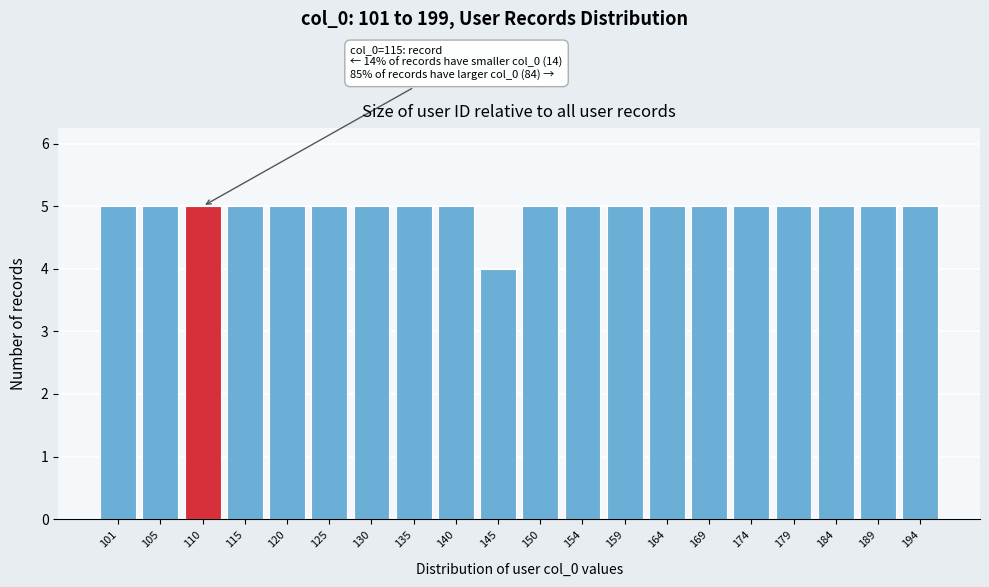

Reading left to right, transcribe all the data shown in this chart.

5	5	5	5	5	5	5	5	5	4	5	5	5	5	5	5	5	5	5	5